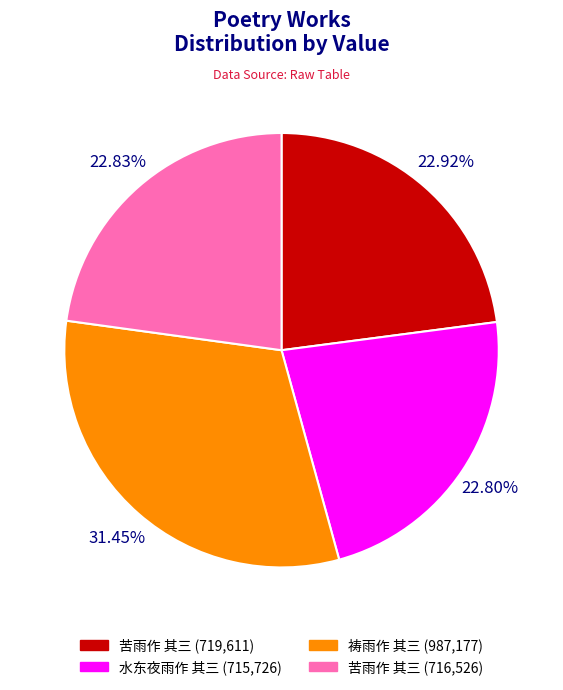

Is there a majority slice in this chart?

No